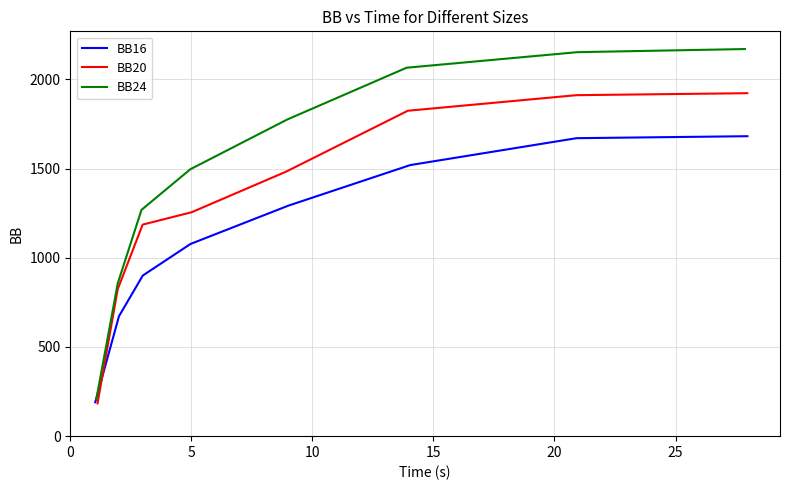

What is the maximum value for BB16?

1681.5